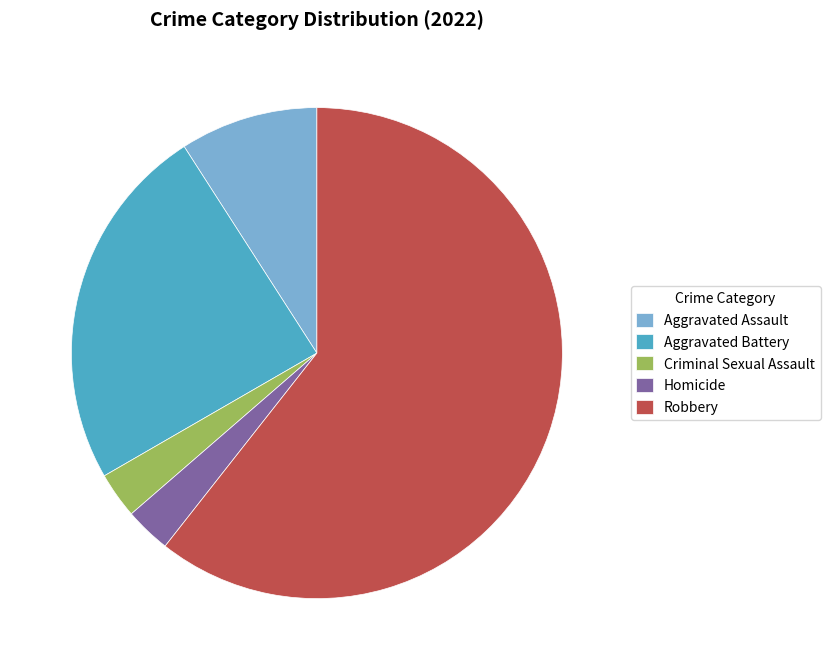

How many segments does this pie chart have?

5